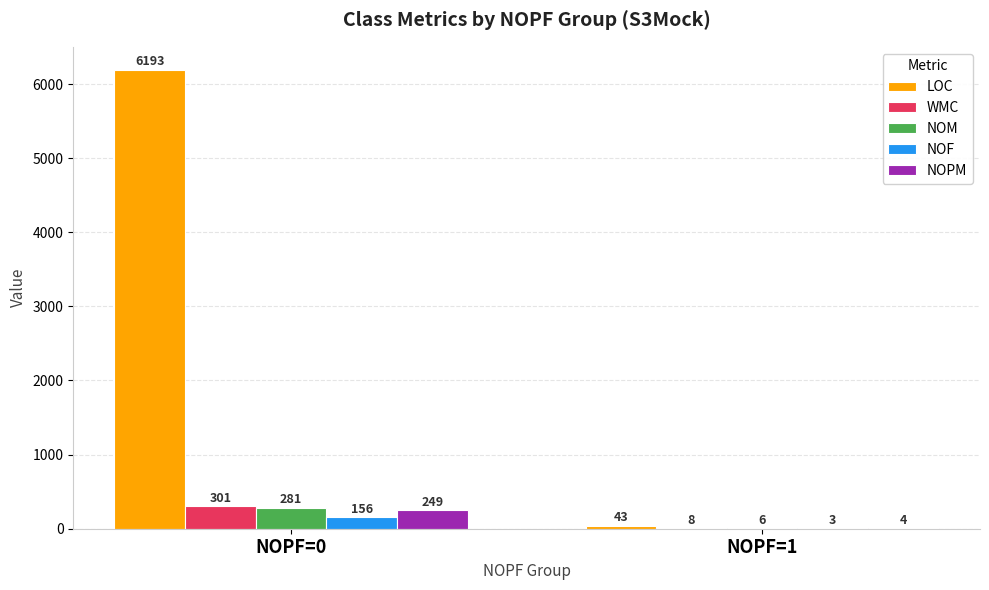

Read the LOC value at NOPF=0.

6193